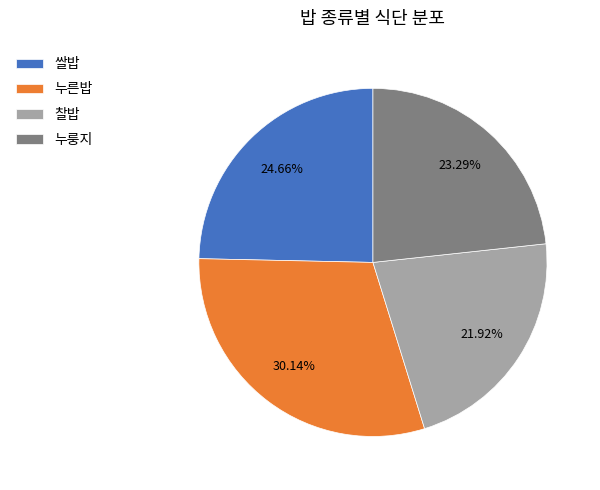

What is the largest slice in the pie chart?

누른밥